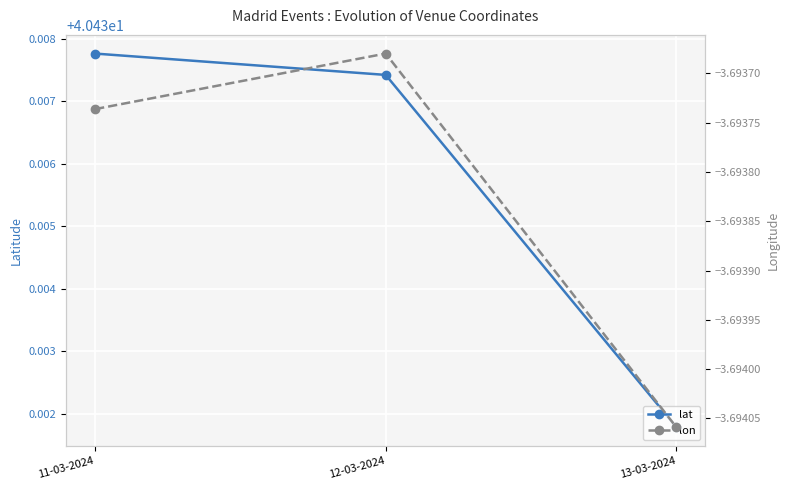

The lat series shows 65.5 at 12-03-2024. True or false?

False